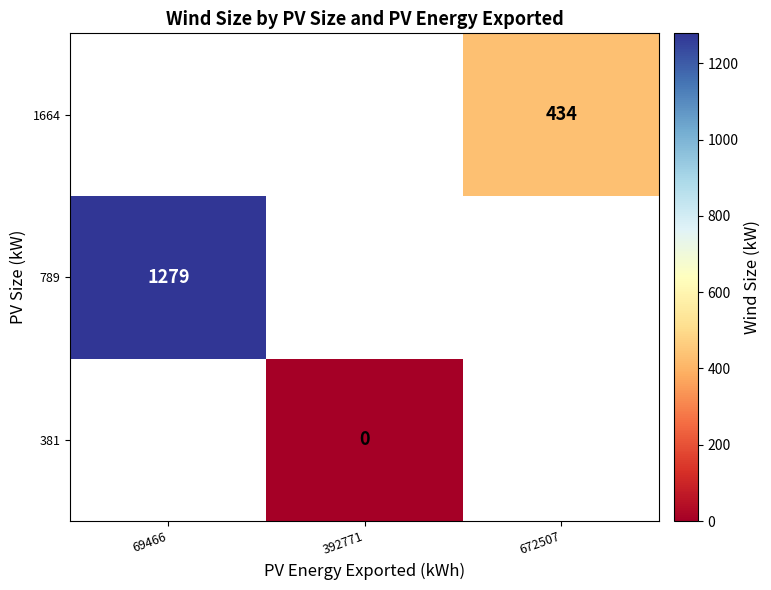

Is the value of 381 at 392771 greater than the value of 1664 at 672507?

No